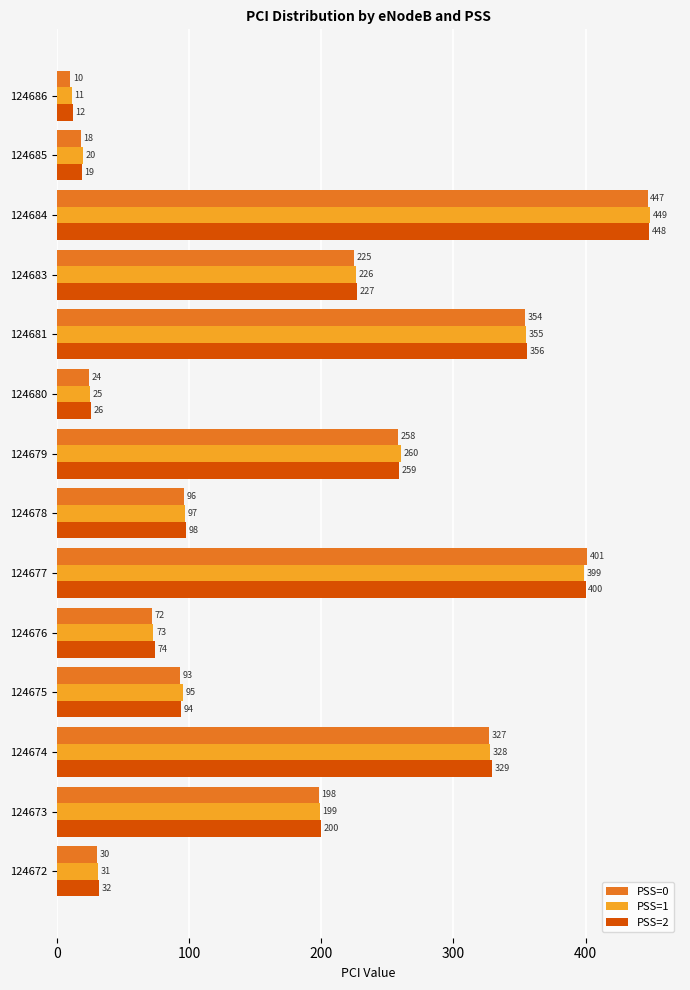

What is the average value of the PSS=0 series?

182